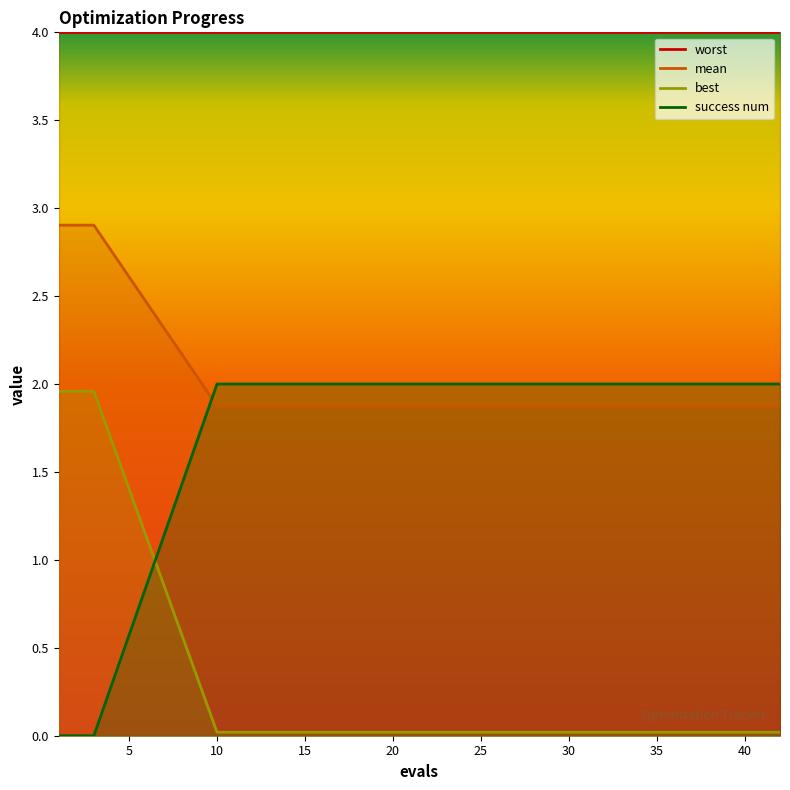

How many values in success num are above zero?

17